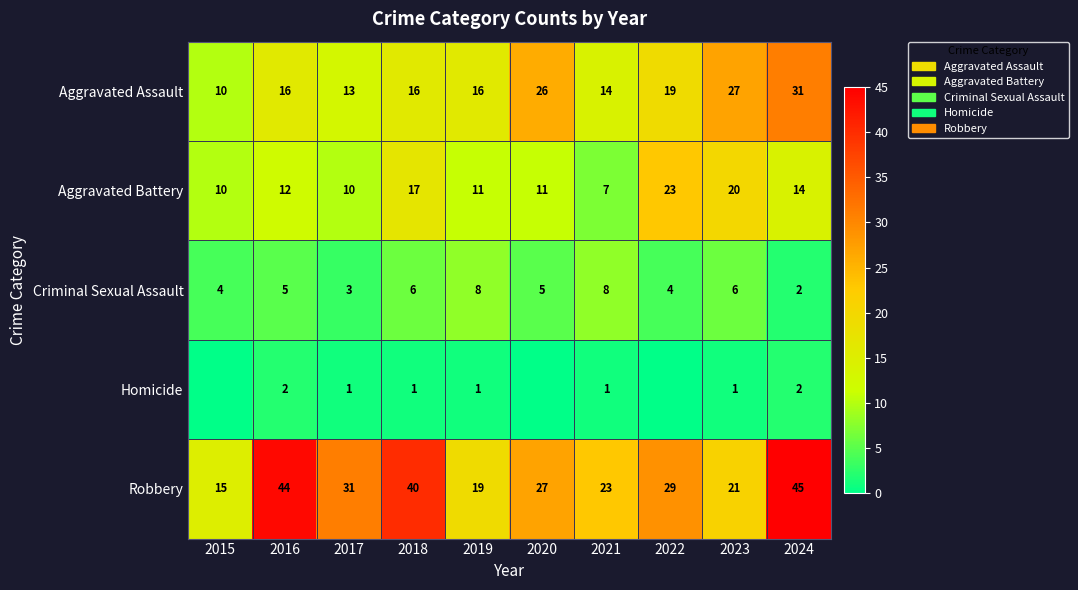

What is the sum of the Homicide values at 2019 and 2016?

3